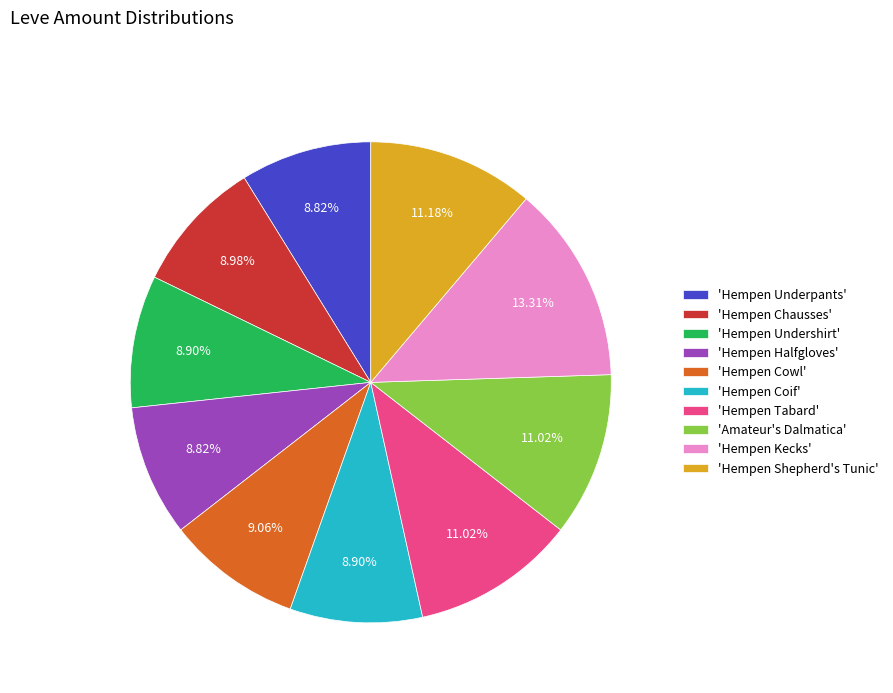

Is there a majority slice in this chart?

No